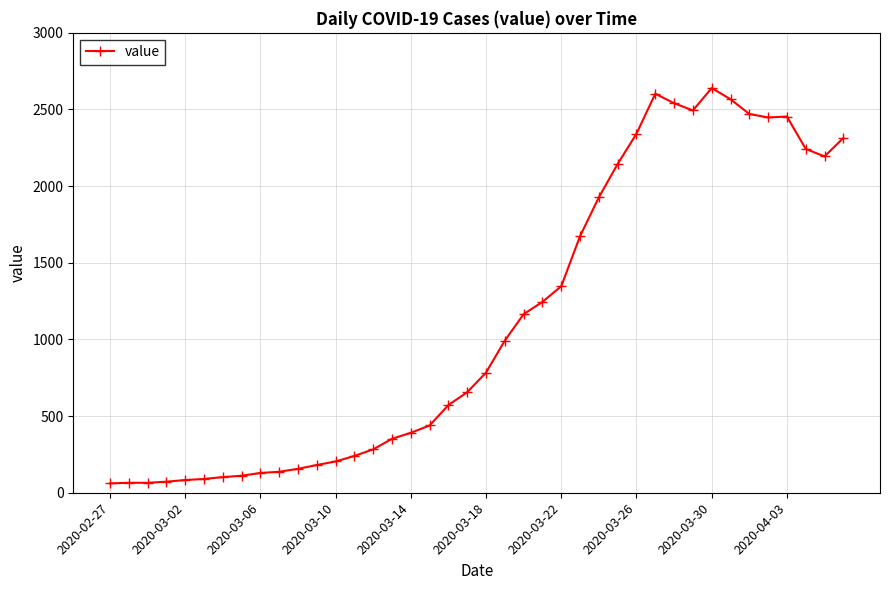

What is the value of the 7th point from the left?

102